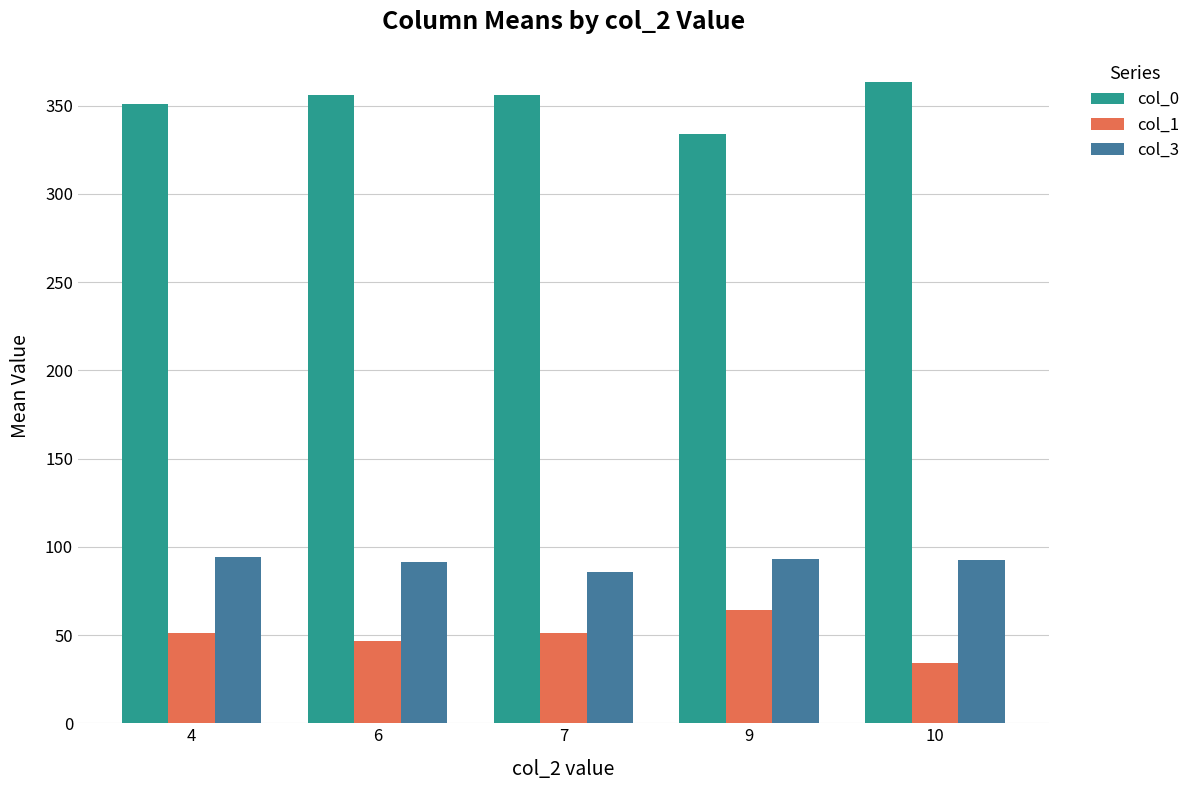

What is the difference between the highest and lowest values at 7?

305.0